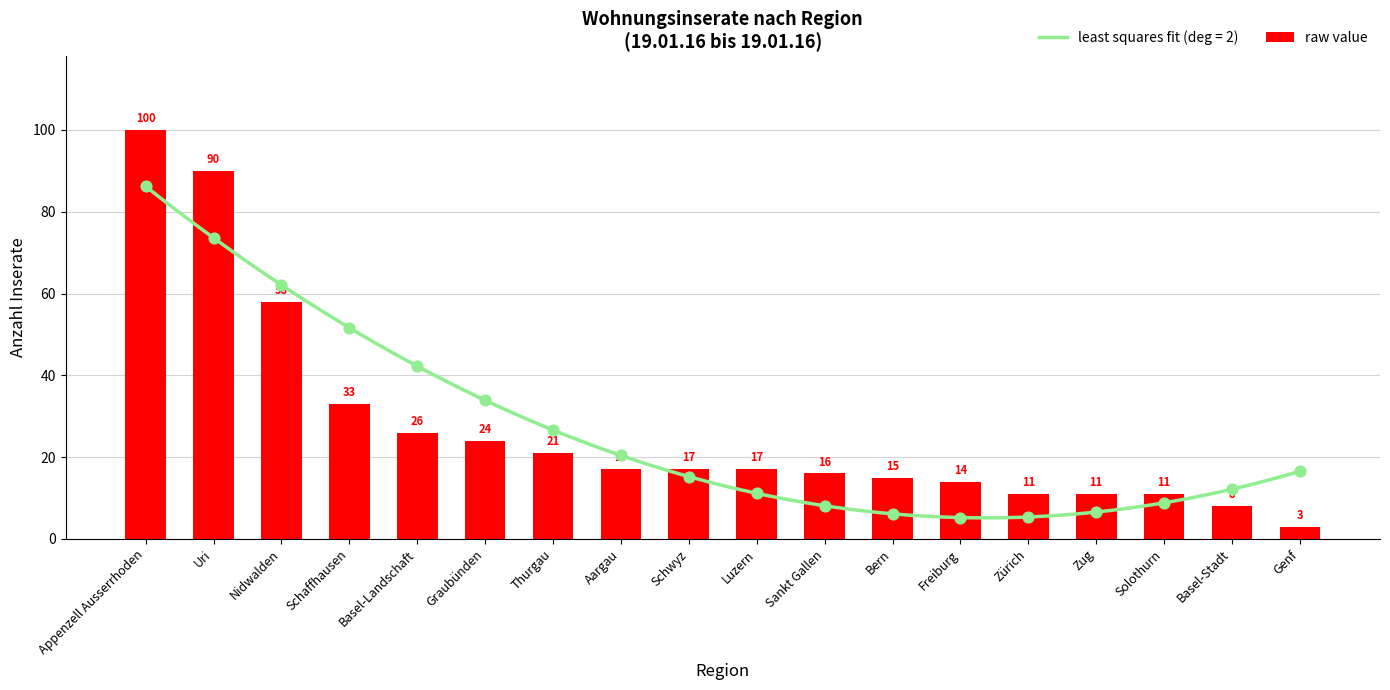

What is the change in value from Uri to Zug?

-79